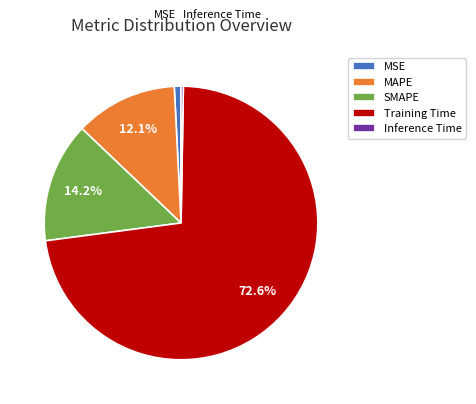

To the nearest percent, what is the average slice percentage?

20%